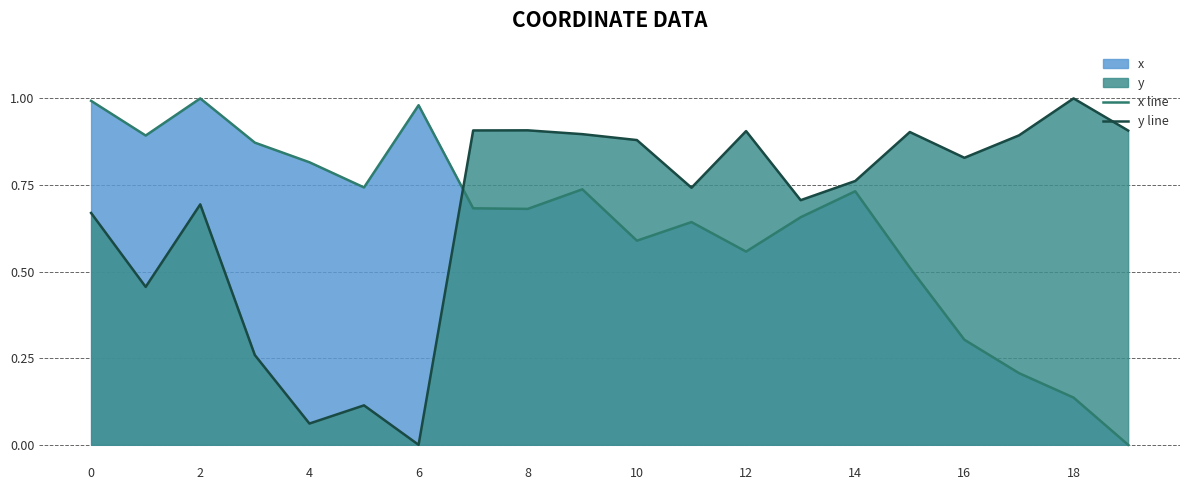

The x line series shows 0.5 at 14. True or false?

False